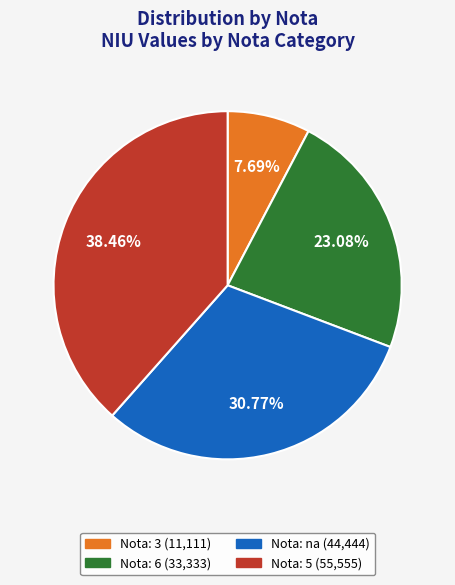

Does Nota: 3 (11,111) account for over 50% of the chart?

No